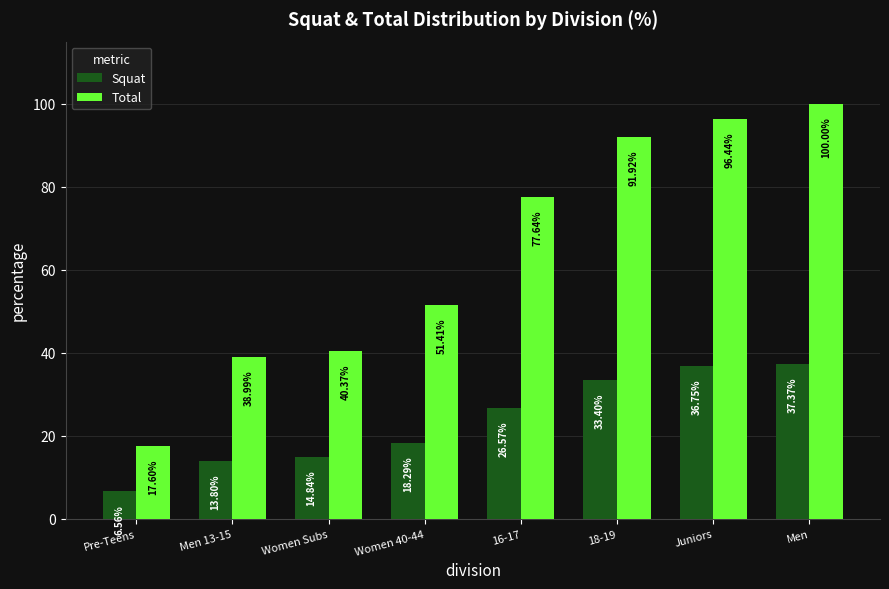

Which series has the largest range (max minus min)?

Total